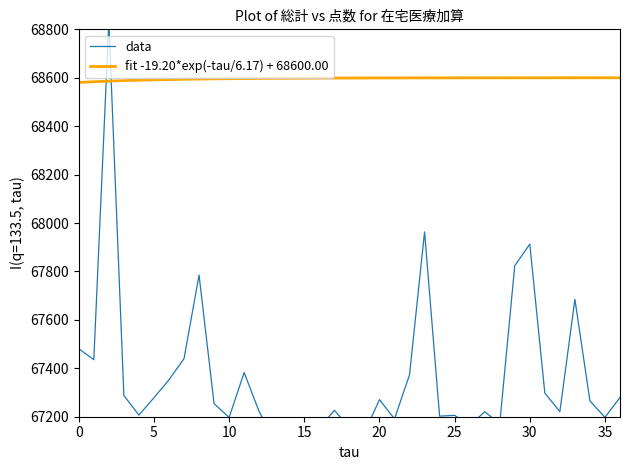

What is the difference between the maximum and second lowest values?

1697.4